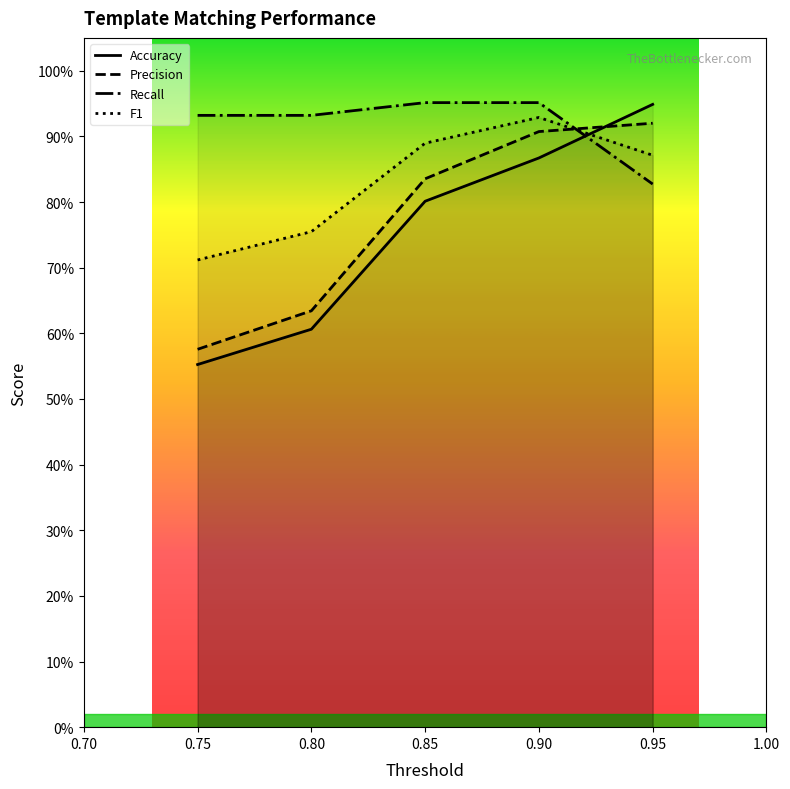

True or false: Recall has more than 2 points higher than both neighbors.

False